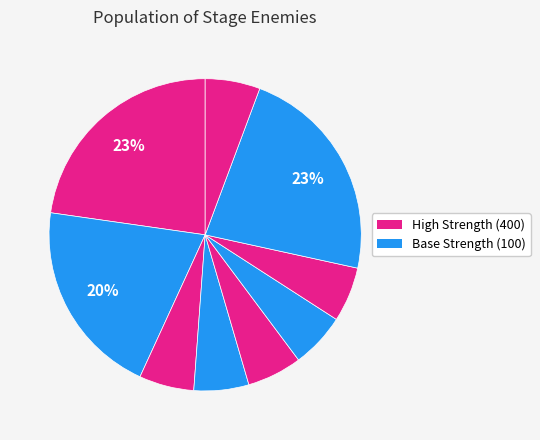

How many slices are in this pie chart?

9